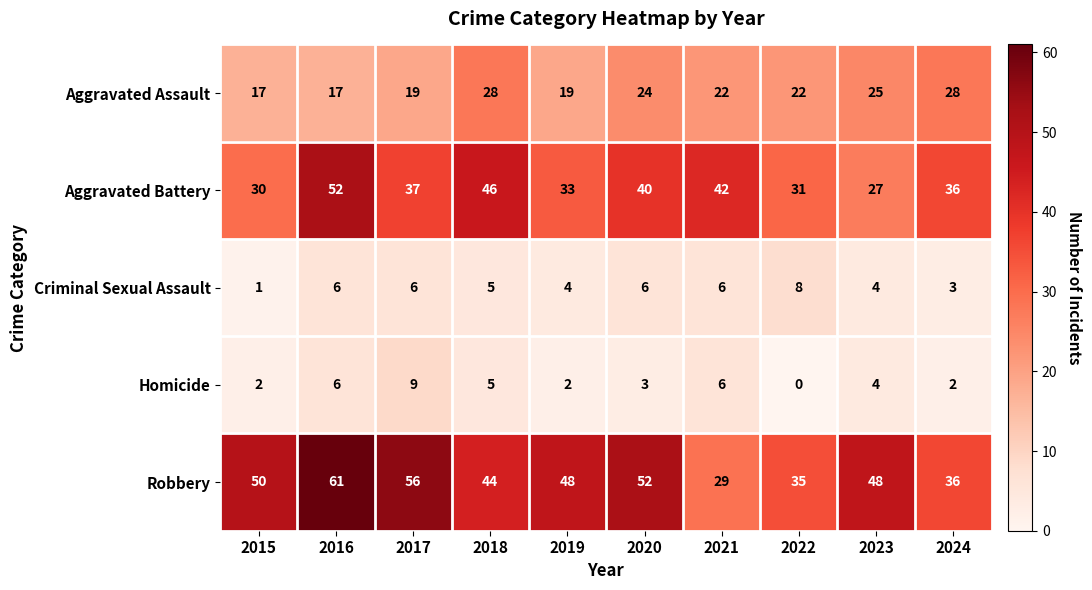

What is the spread (max minus min) of values at 2017?

50